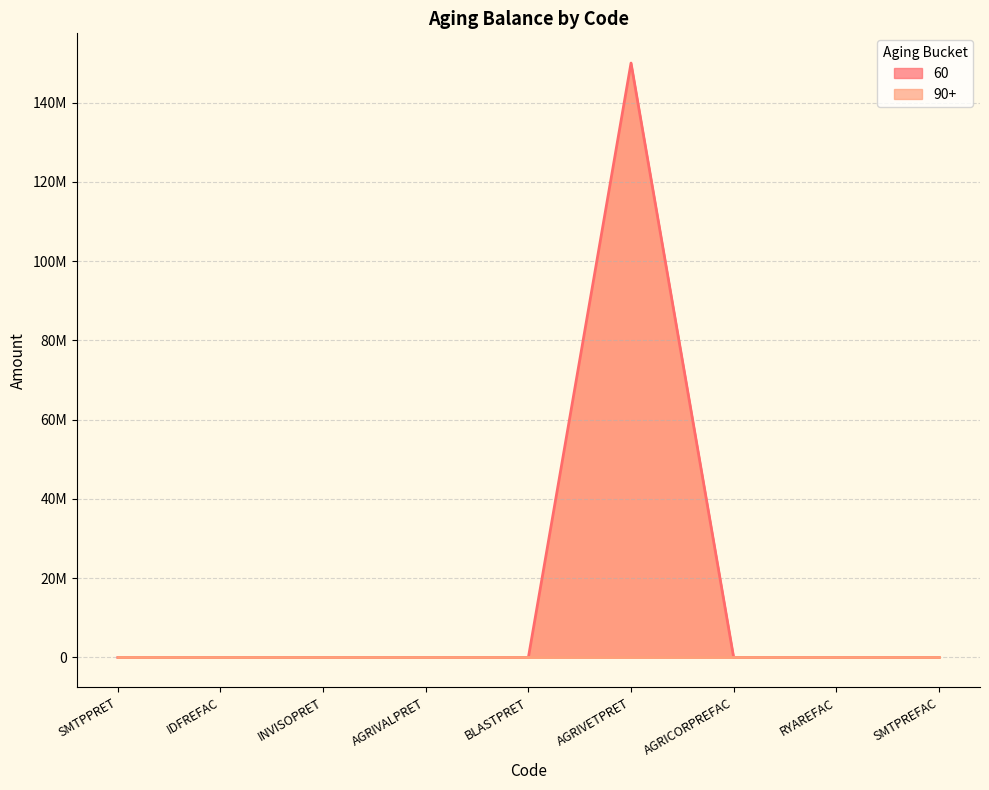

Is it true that the value at INVISOPRET is -75339268?

False